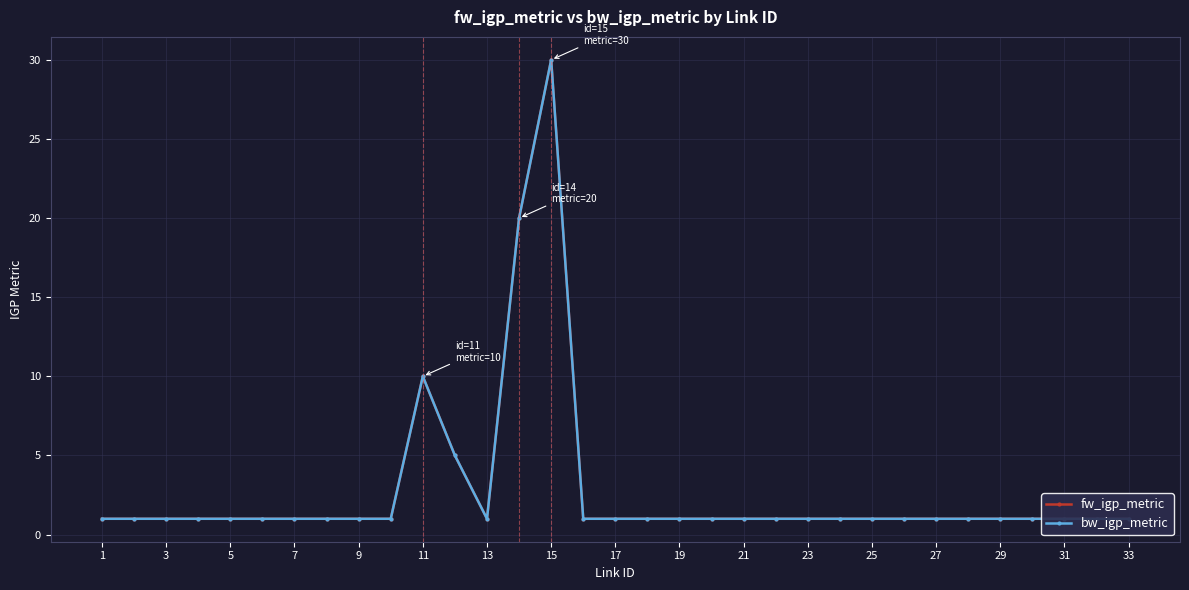

Is this an area chart (filled region under the line)?

No